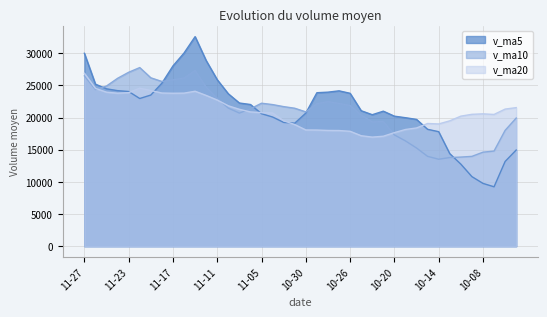

Which series has the largest range (max minus min)?

v_ma5